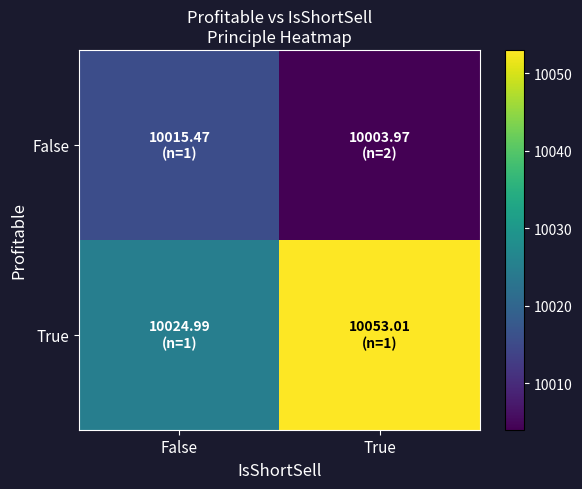

What is the spread (max minus min) of values at False?

9.5